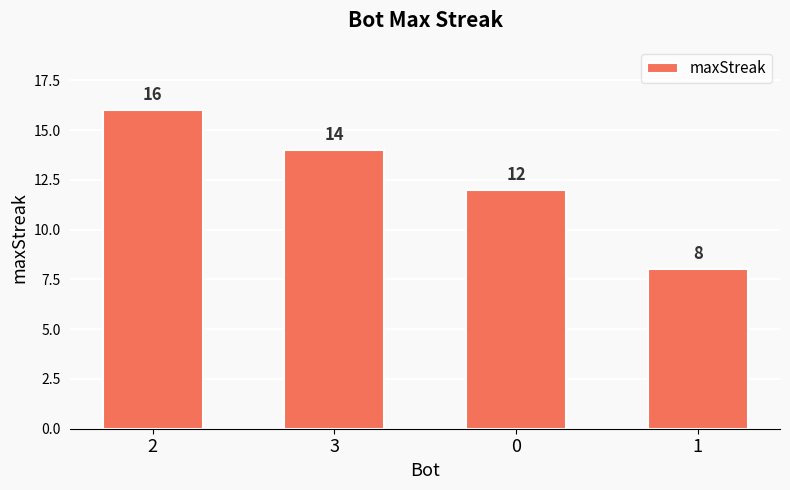

What is the sum of the values at 3 and 2?

30